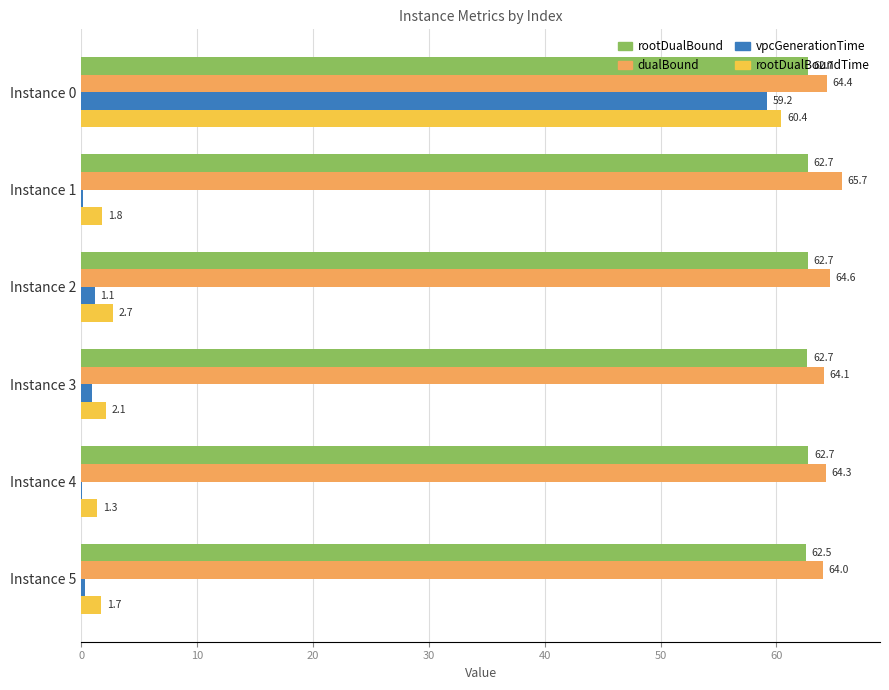

Is it true that rootDualBoundTime equals 1.3 at Instance 4?

True